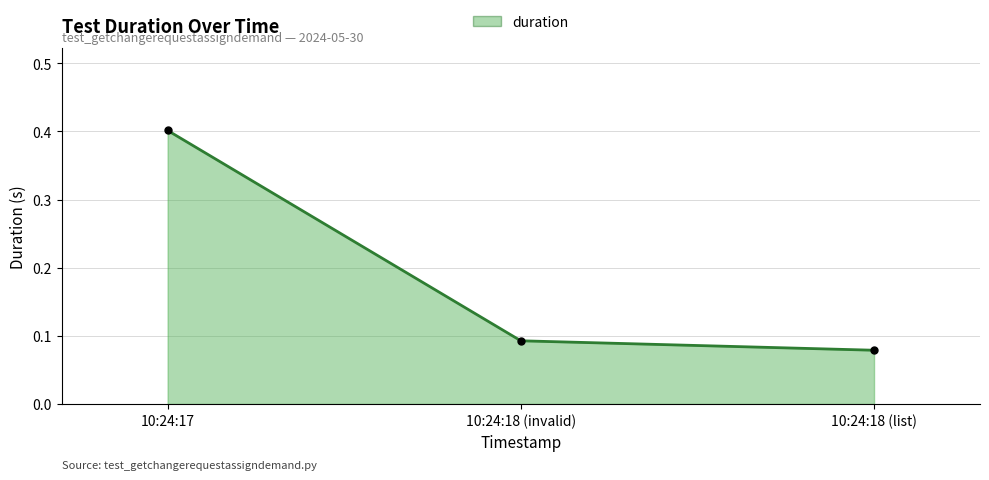

List the labels in order of value, largest first.

10:24:17, 10:24:18 (invalid), 10:24:18 (list)